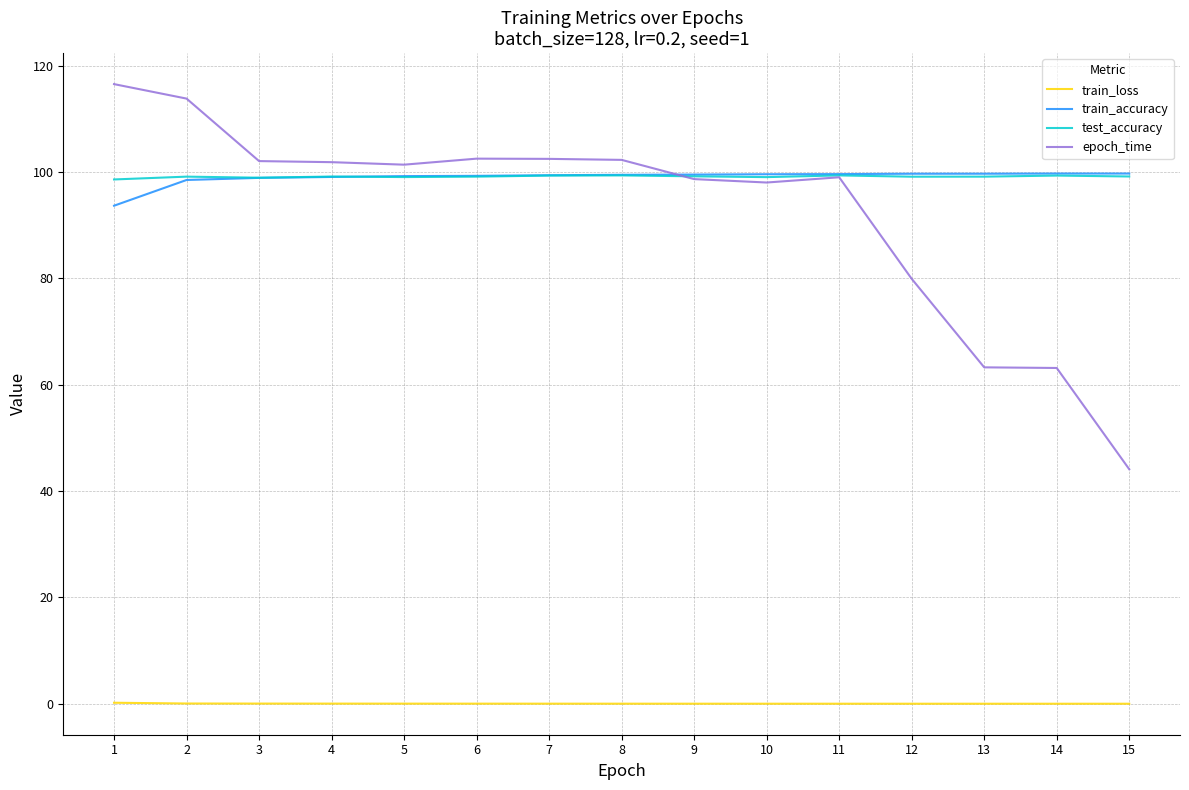

Is the value of train_loss at 12 greater than the value of test_accuracy at 3?

No